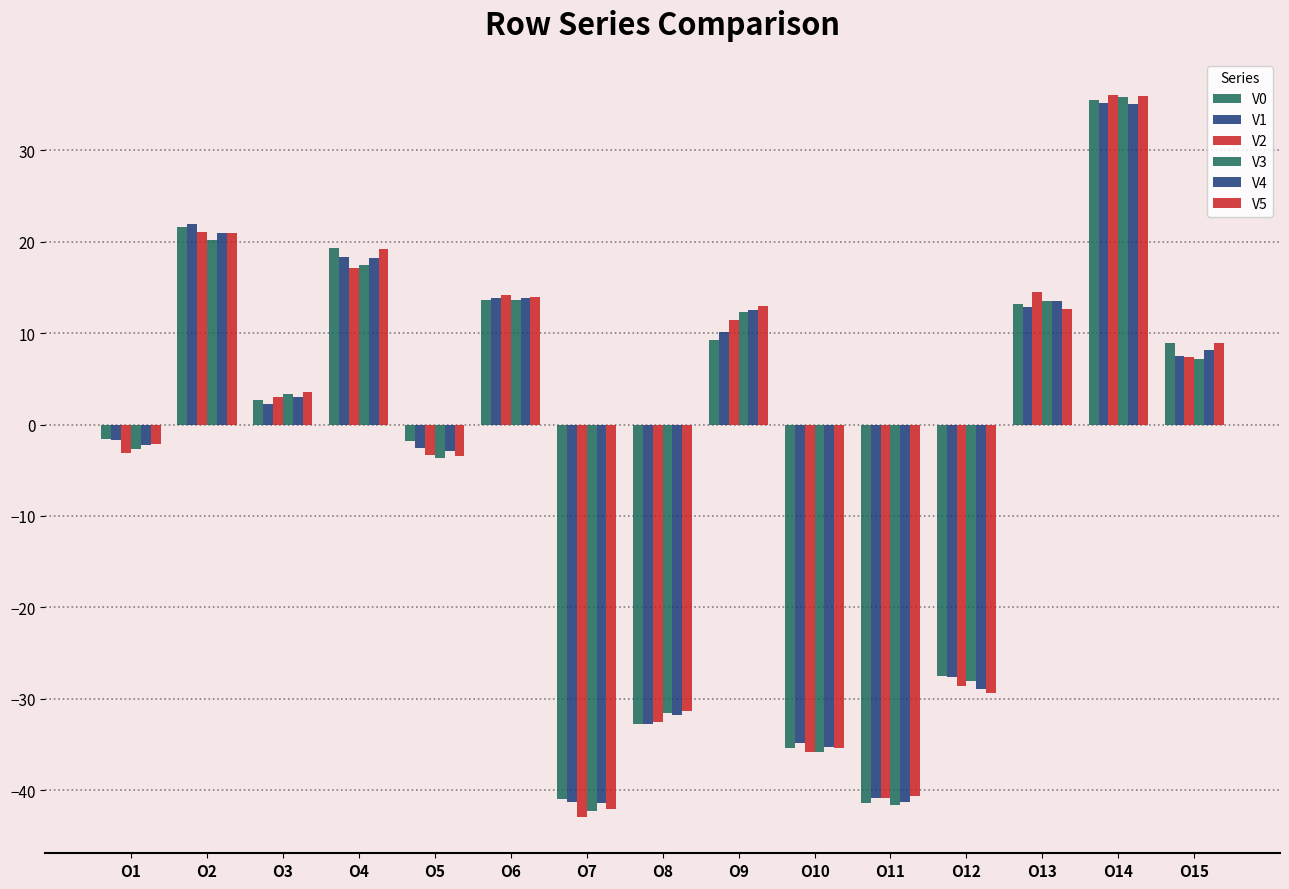

How many data points in V5 are less than 3?

7